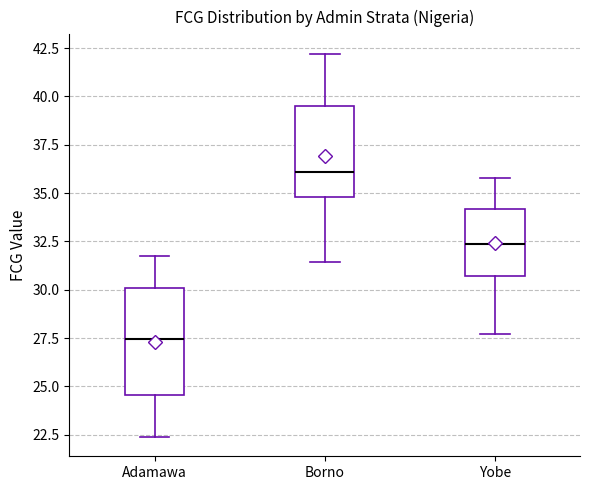

Which box has the lowest median line?

Adamawa